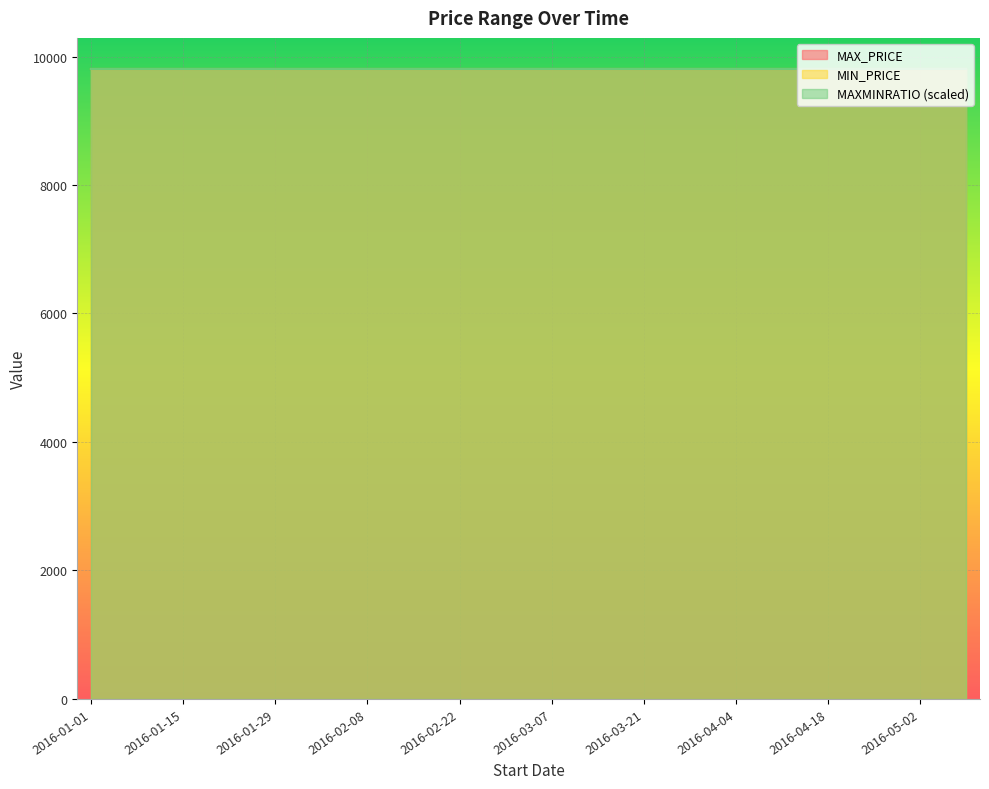

True or false: MIN_PRICE and MAXMINRATIO cross at least once.

False